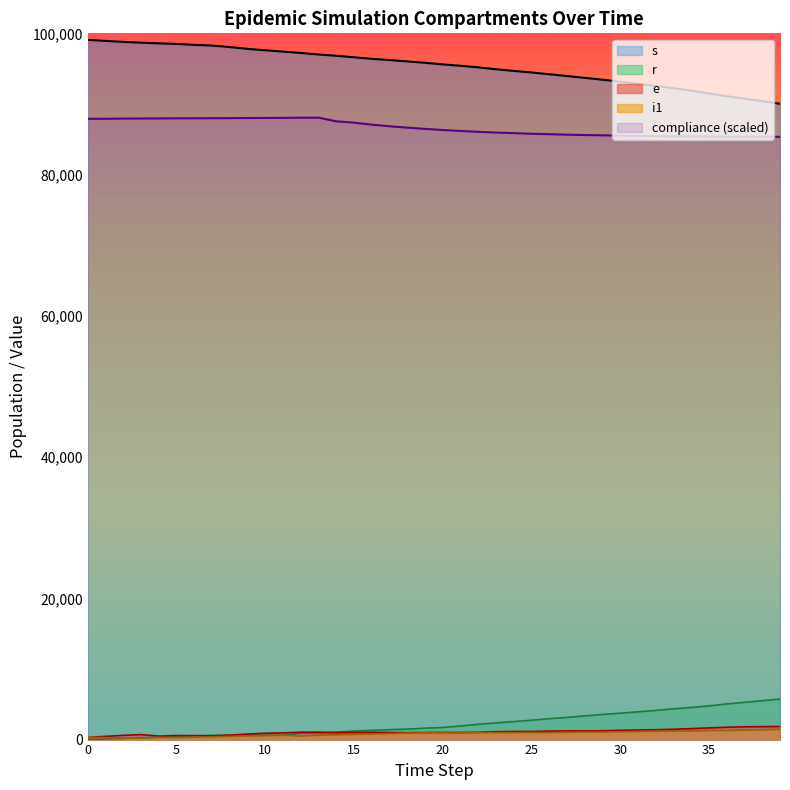

At which category is the sum across all series the highest?

3